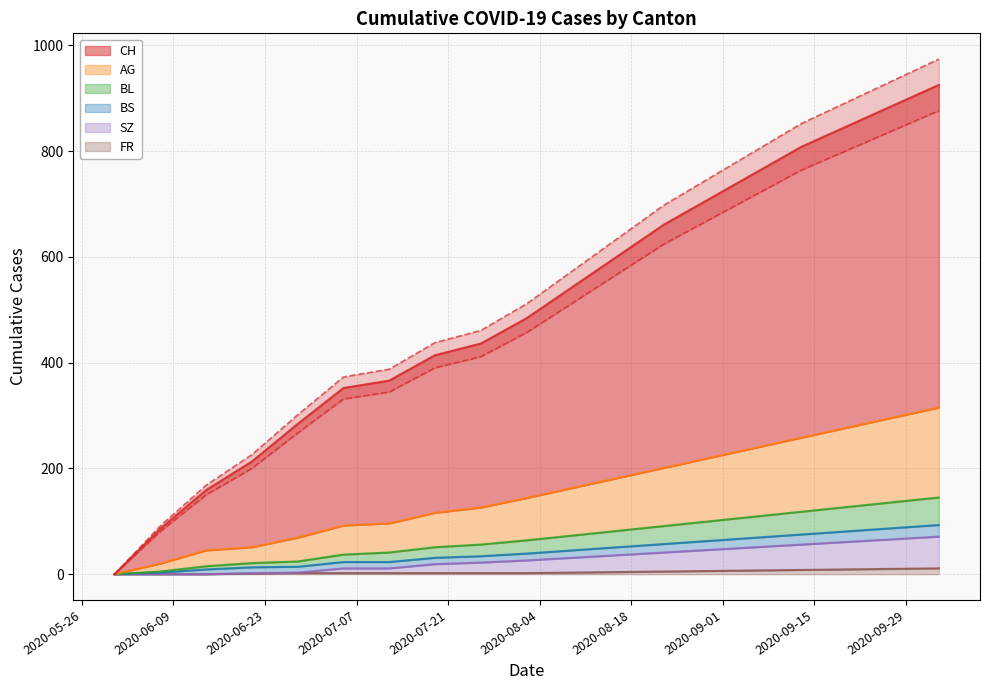

Between 2020-06-14 and 2020-08-23, which is larger?

2020-08-23